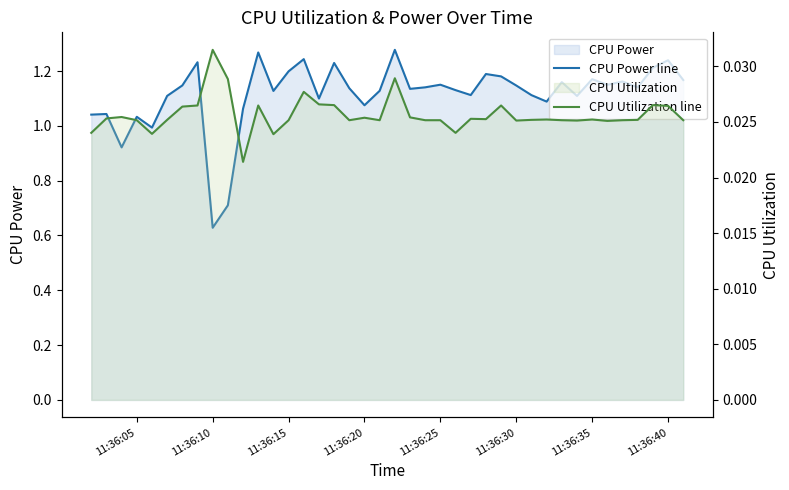

What is the value of the CPU Power line point at the 28th from the left?

1.2